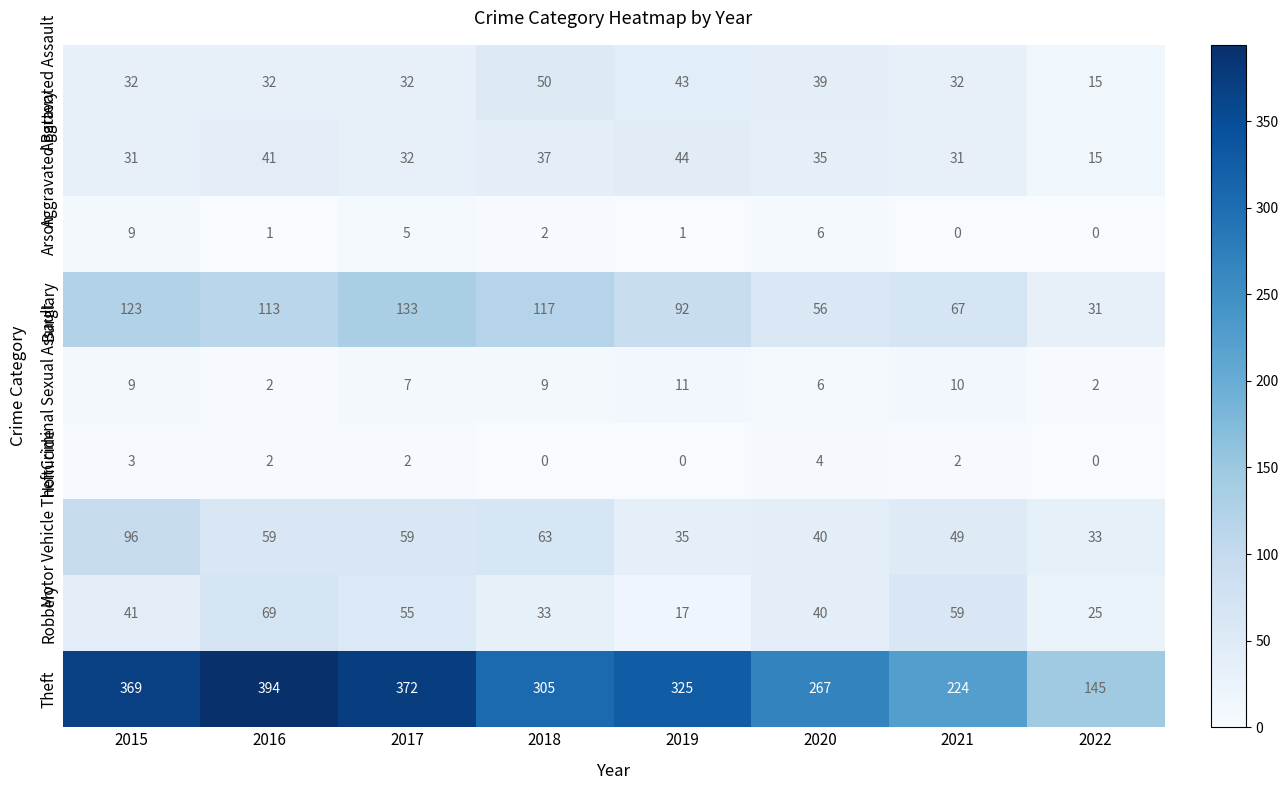

Is the value of Burglary at 2021 greater than the value of Aggravated Battery at 2016?

Yes